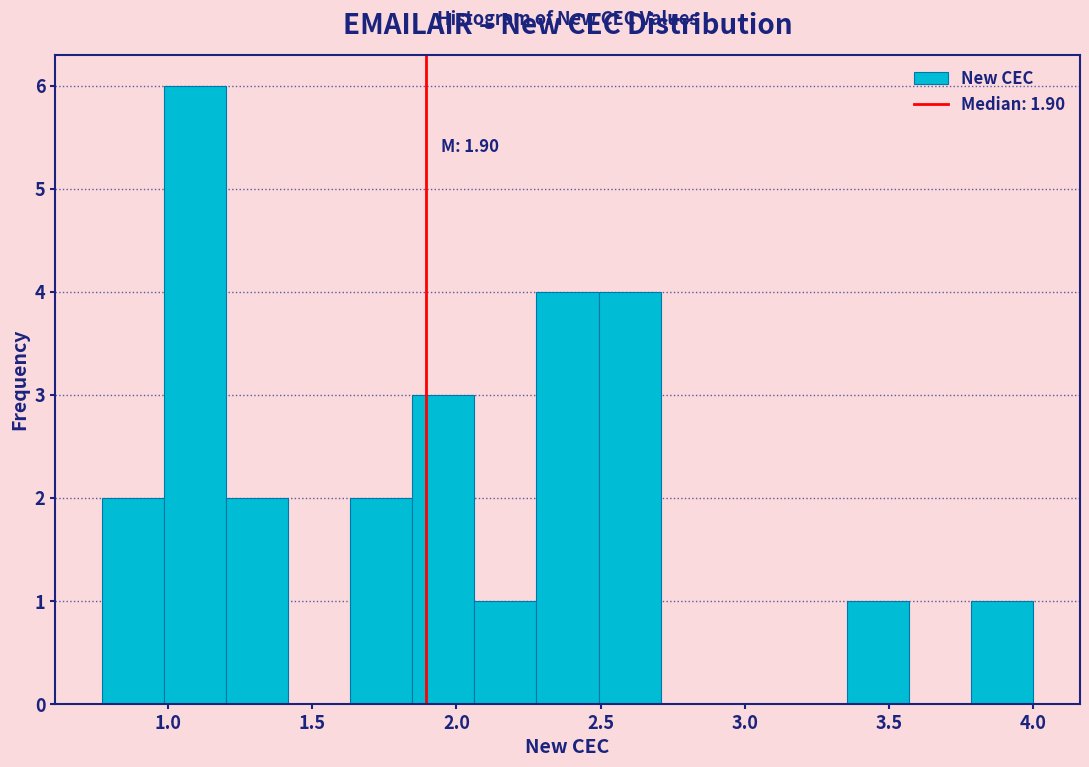

Over which range of the x-axis is the bar tallest?

1.00 to 1.20